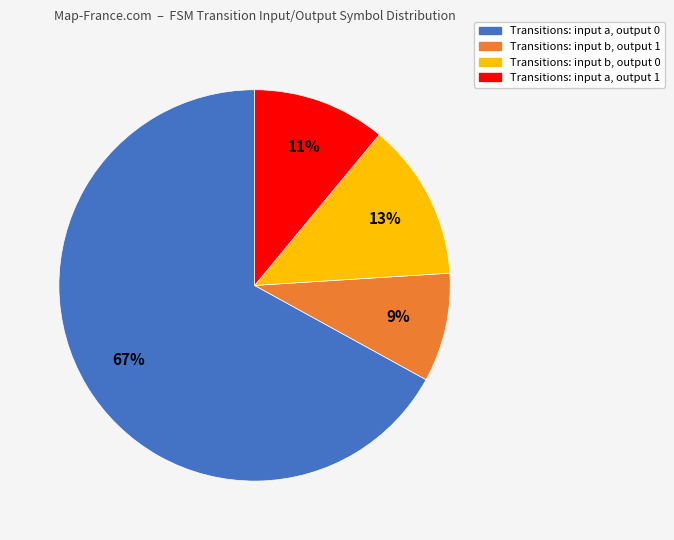

Is the sum of Transitions: input b, output 1 and Transitions: input b, output 0 greater than half?

No